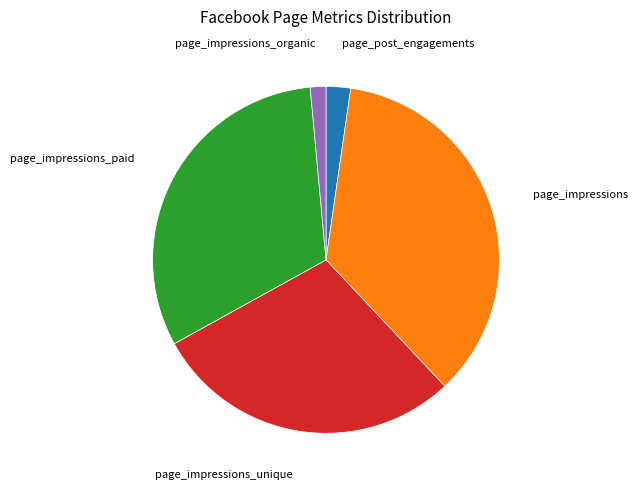

Is there a majority slice in this chart?

No